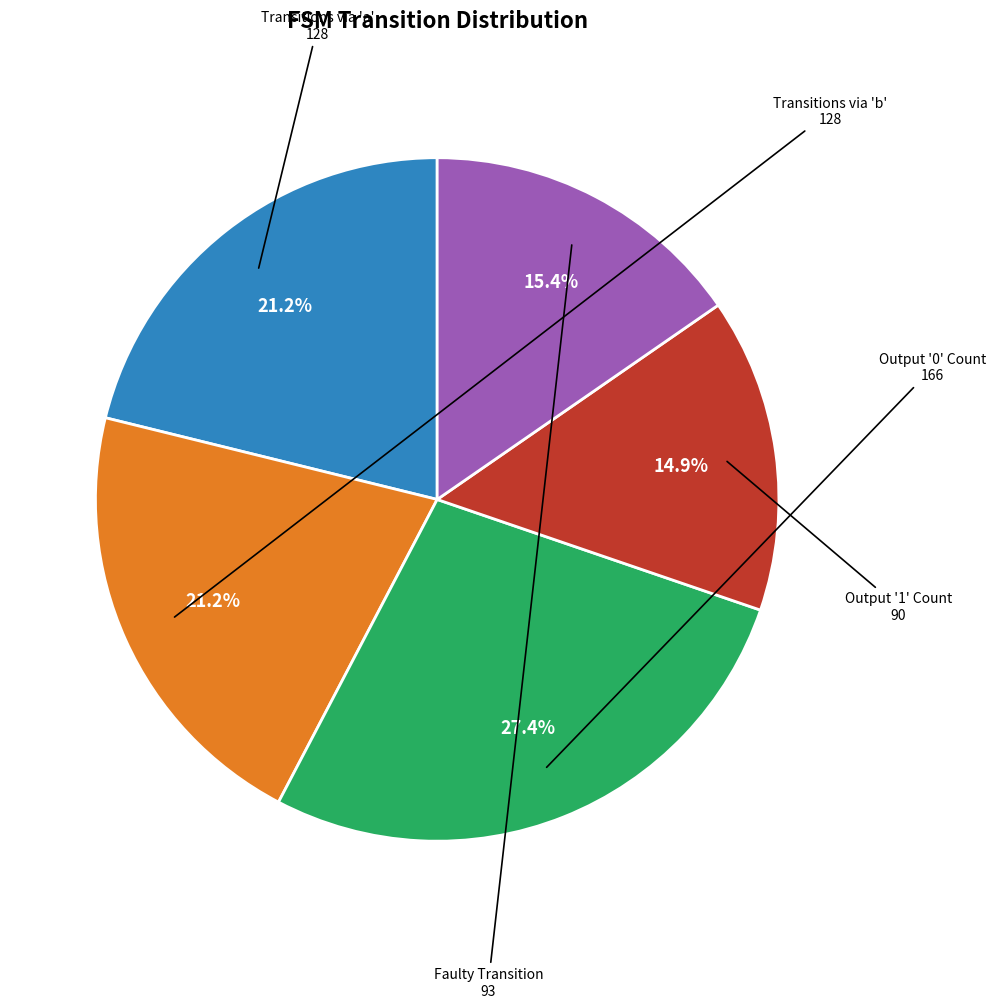

Does any single category account for the majority?

No